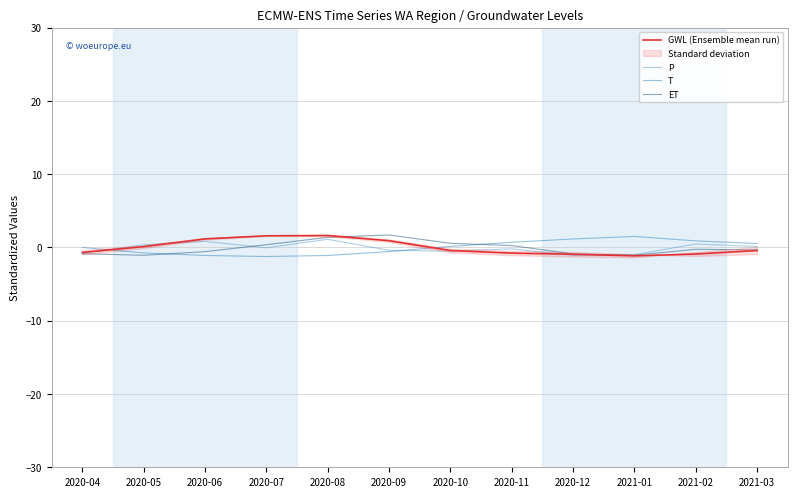

Which series ends up on top after the final intersection of GWL (Ensemble mean run) and P?

P